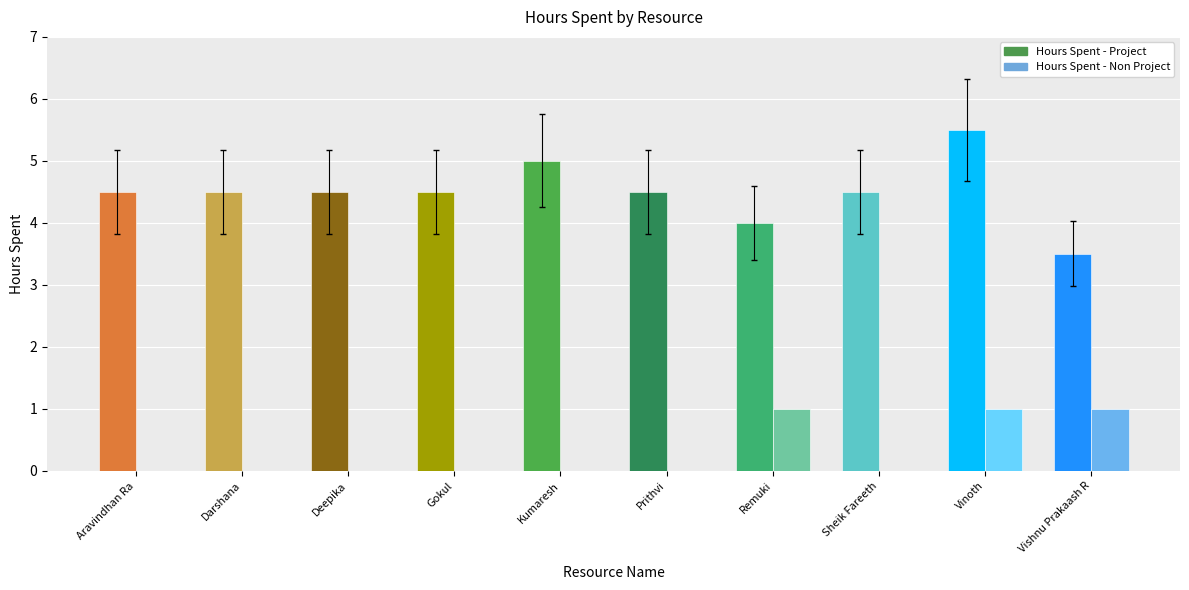

At which category does the chart reach its peak across all series?

Vinoth